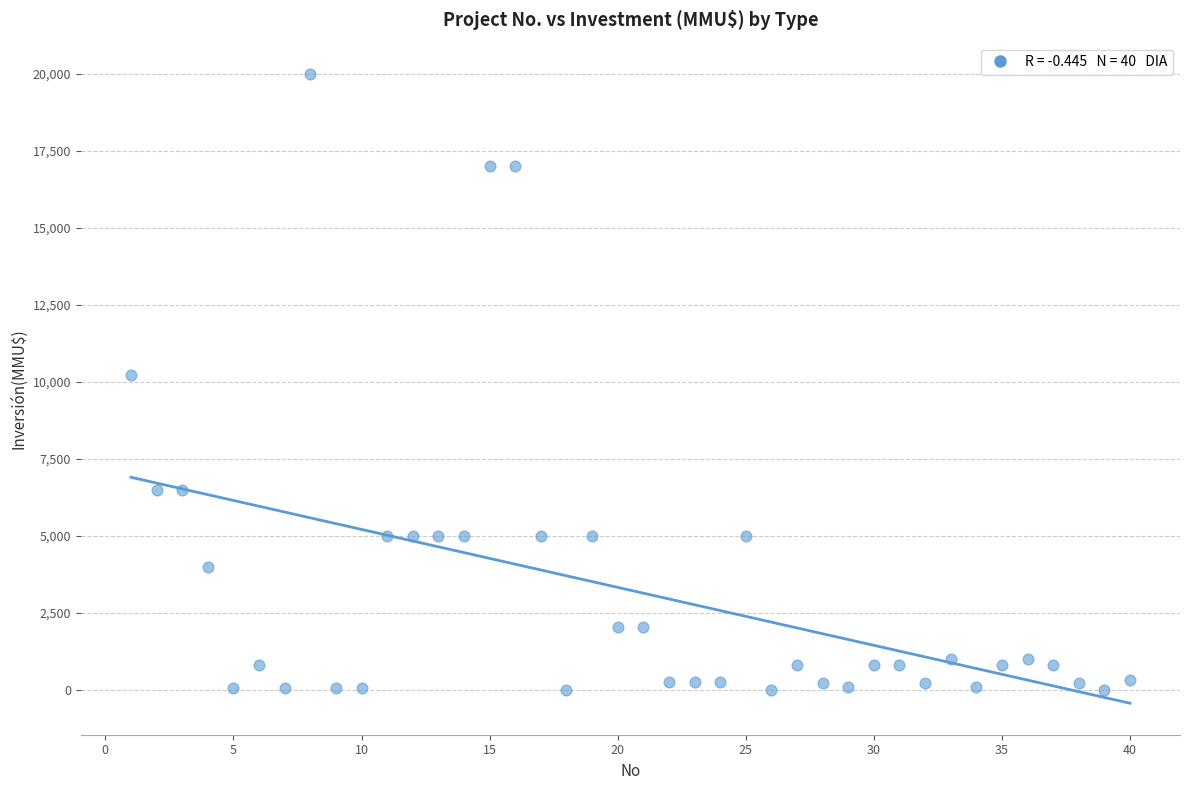

What is the range of Y values (max minus min)?

20000